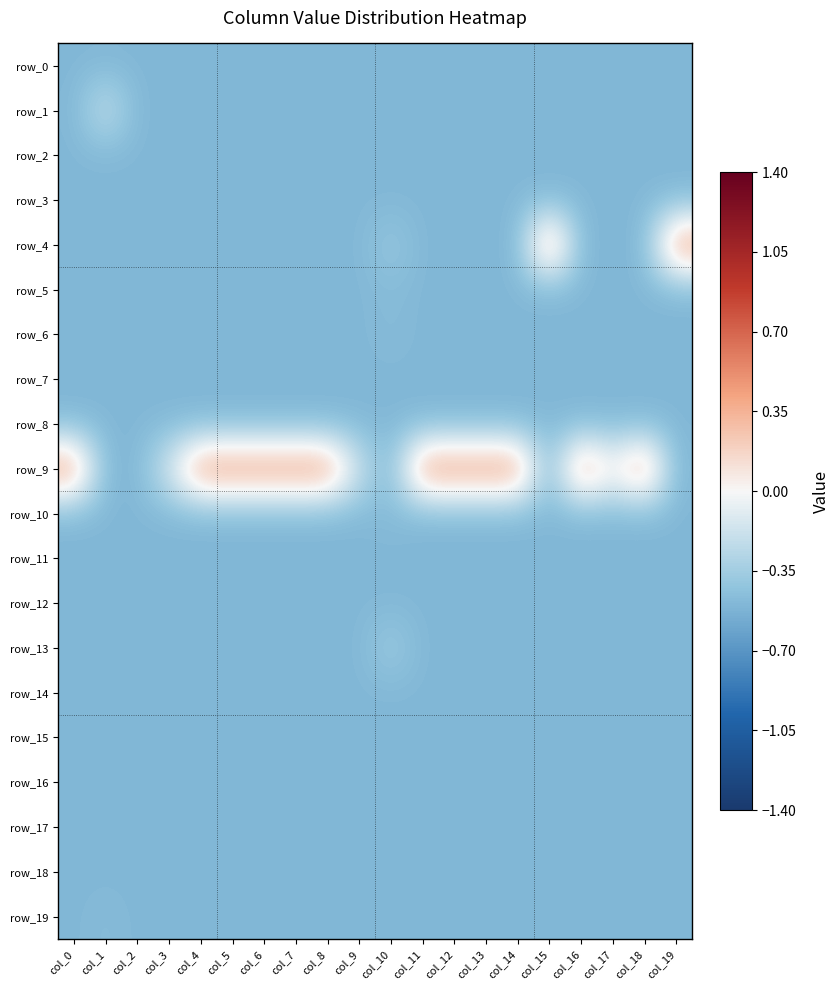

Which has a higher value, col_13 or col_3?

col_13